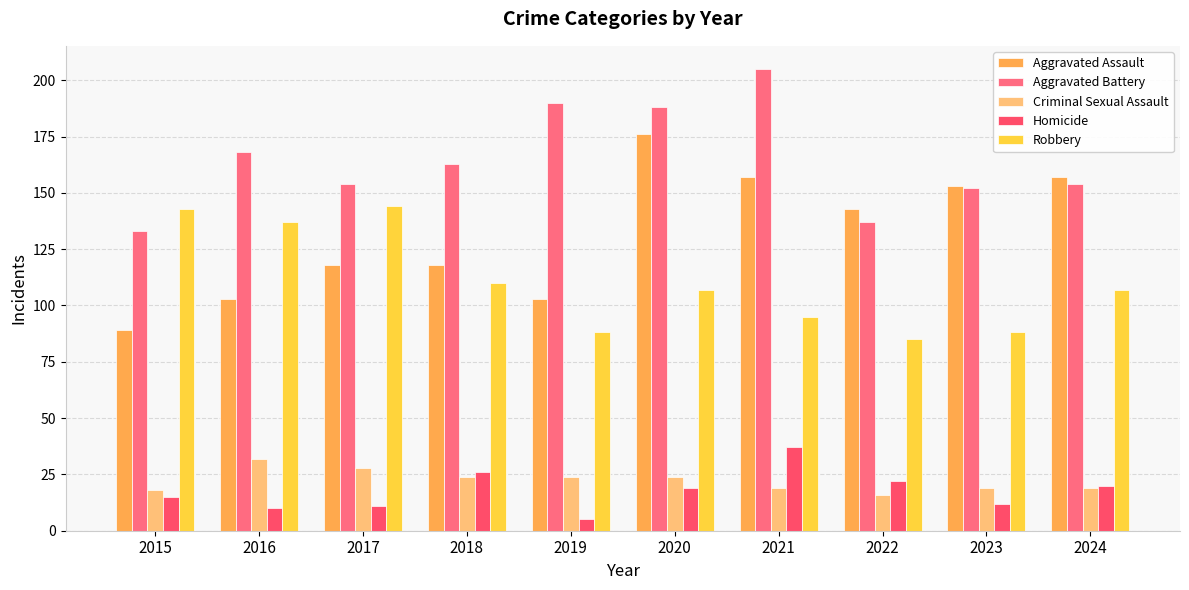

Is the value of Robbery at 2017 greater than the value of Aggravated Battery at 2024?

No